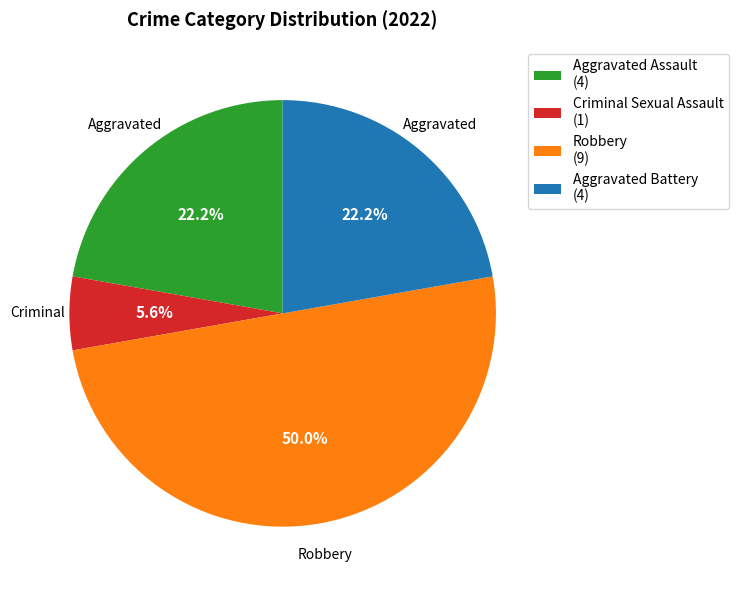

Is Aggravated Battery the majority of the pie?

No